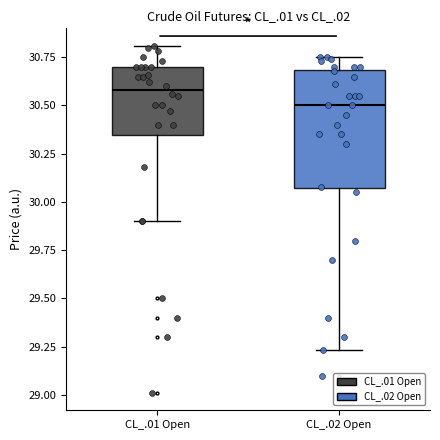

Which box's median line is the lowest?

CL_.02 Open